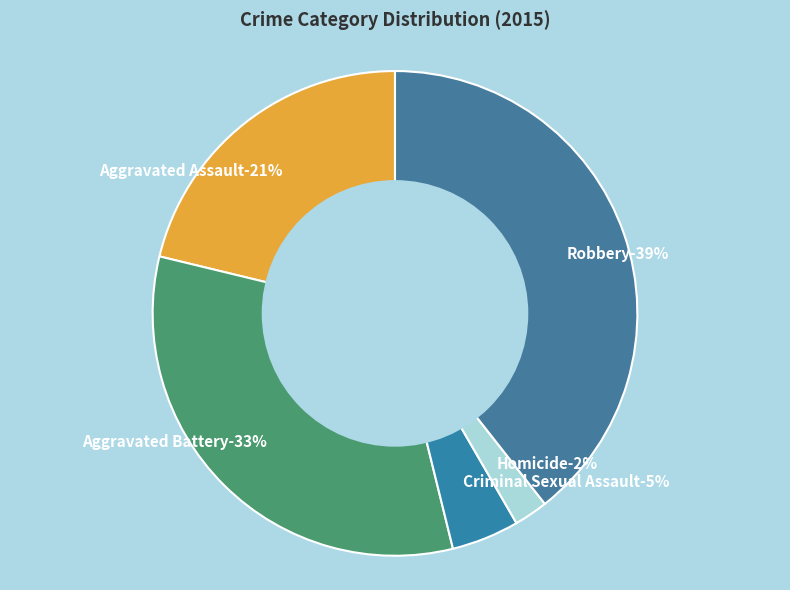

Does any single category account for the majority?

No